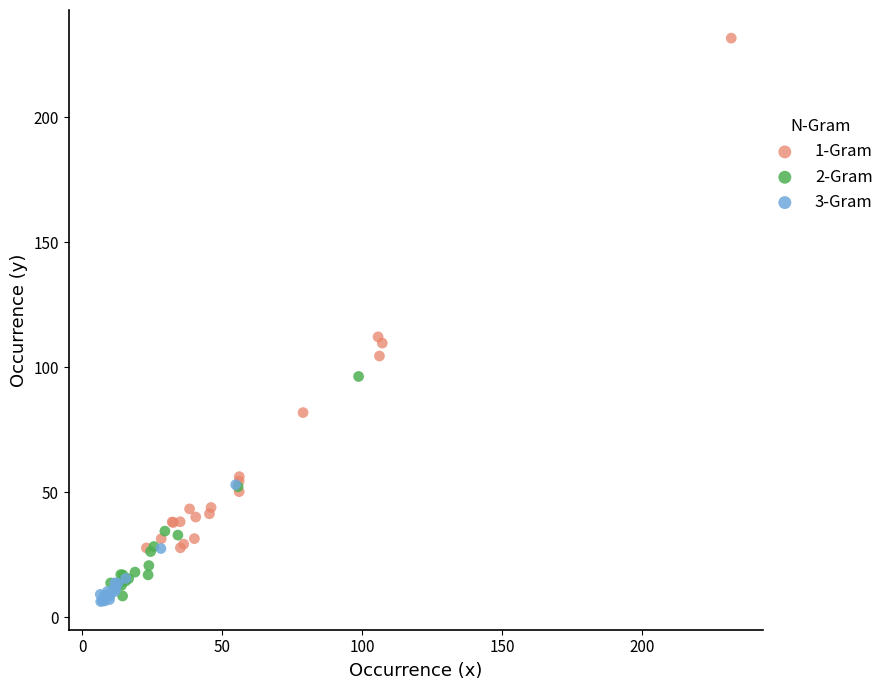

Which series has the largest Y range (max minus min)?

1-Gram